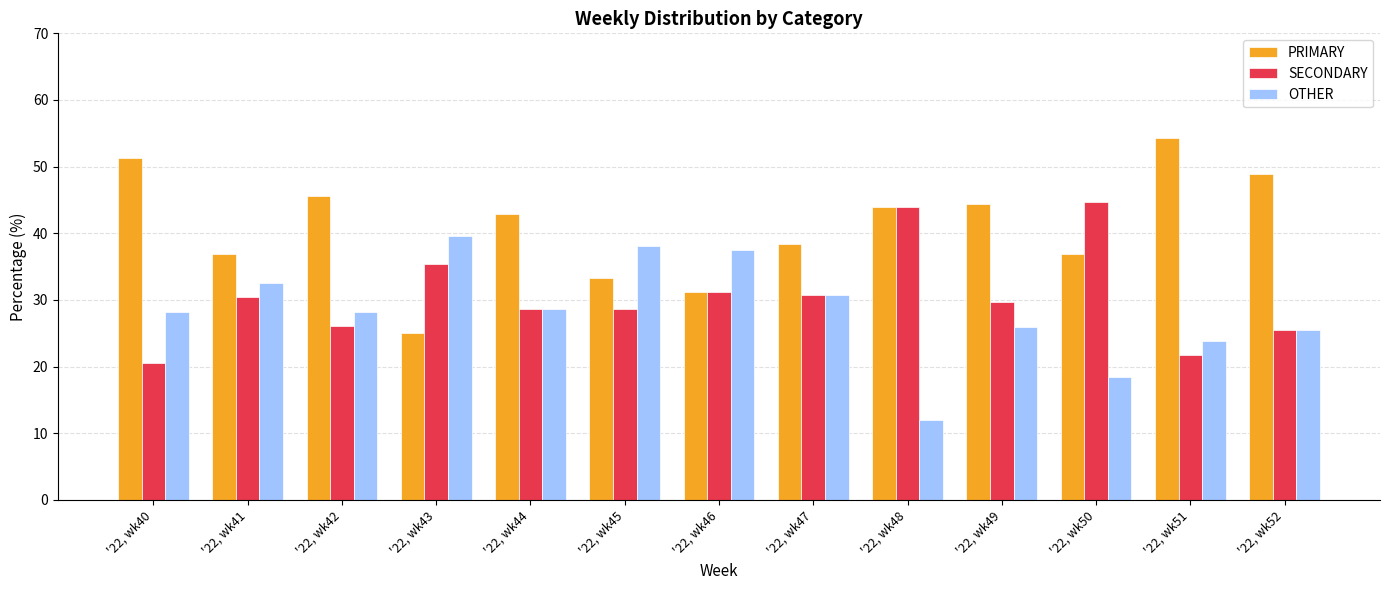

Which series has the largest total across all categories?

PRIMARY